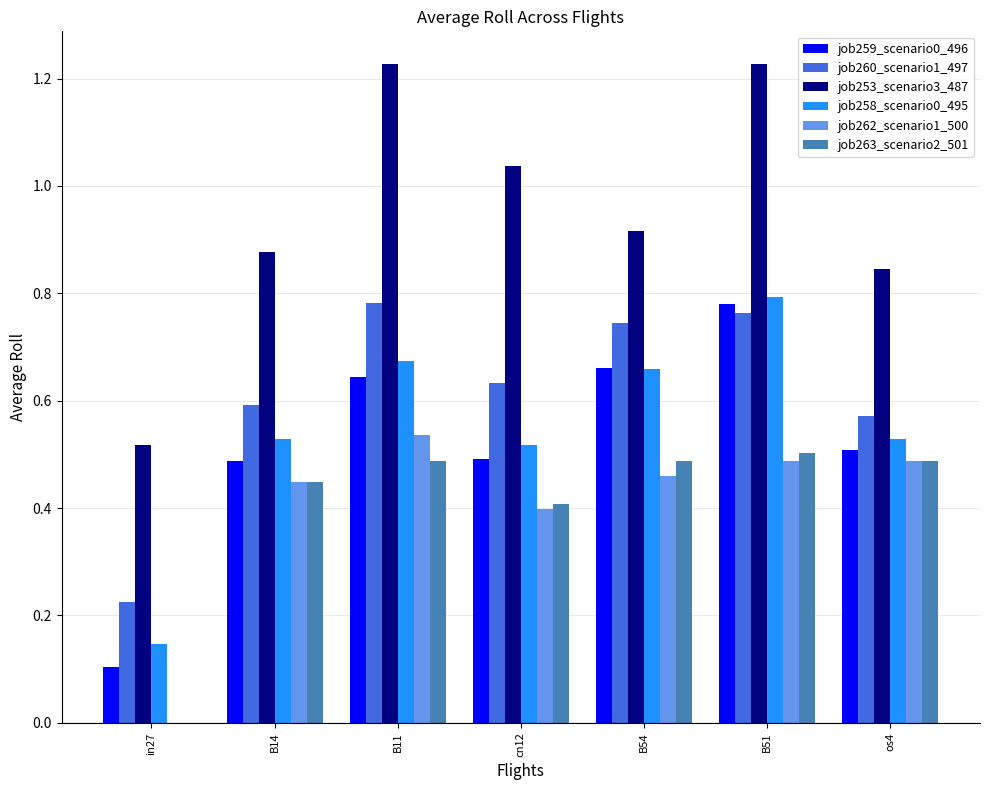

How many groups of bars are there?

7